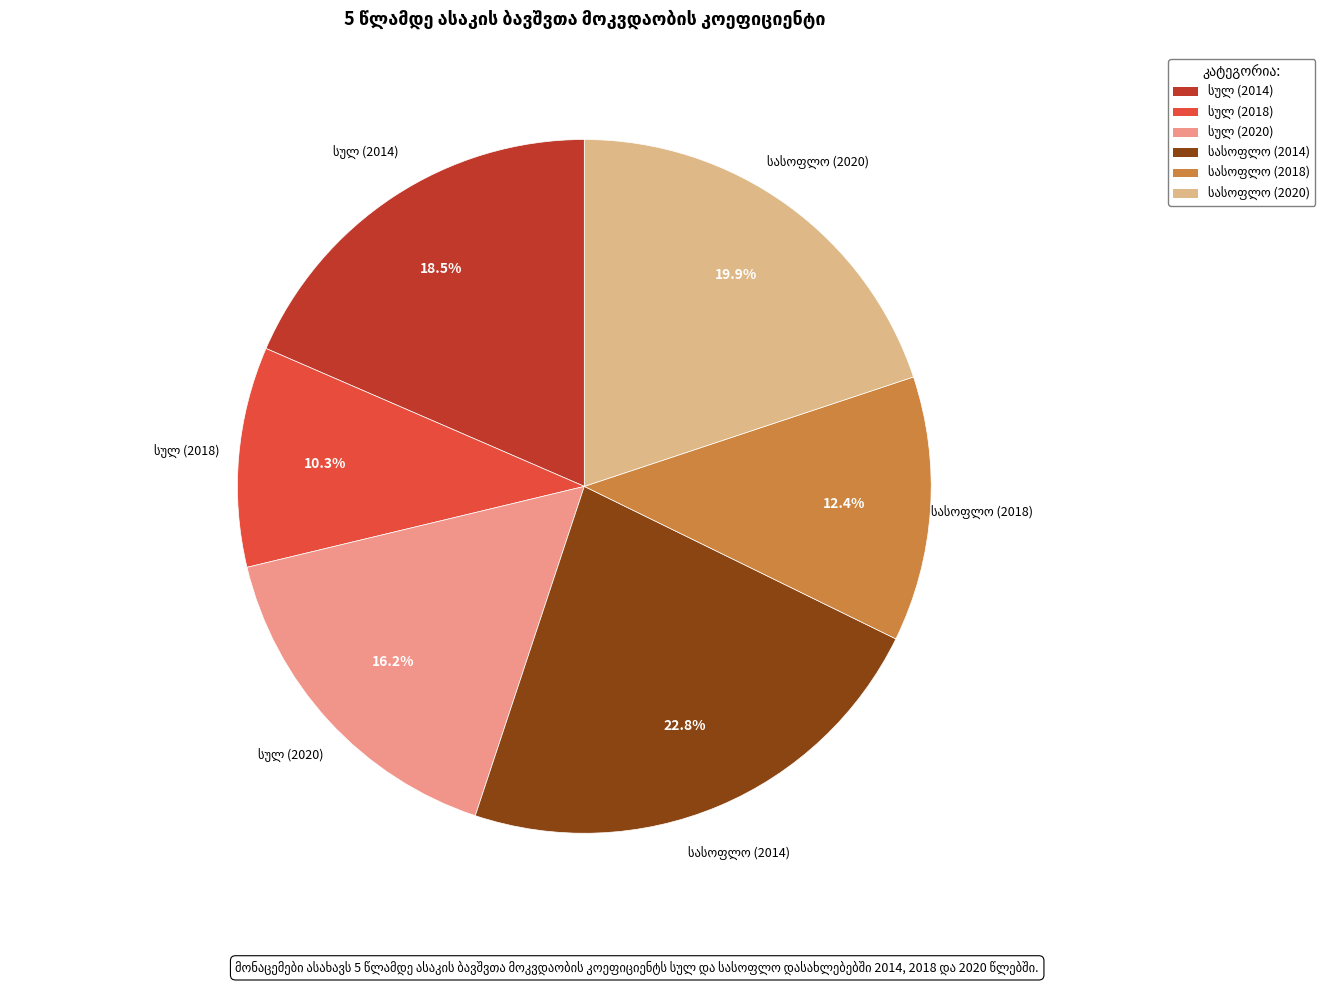

Is there any slice that represents more than half of the pie?

No